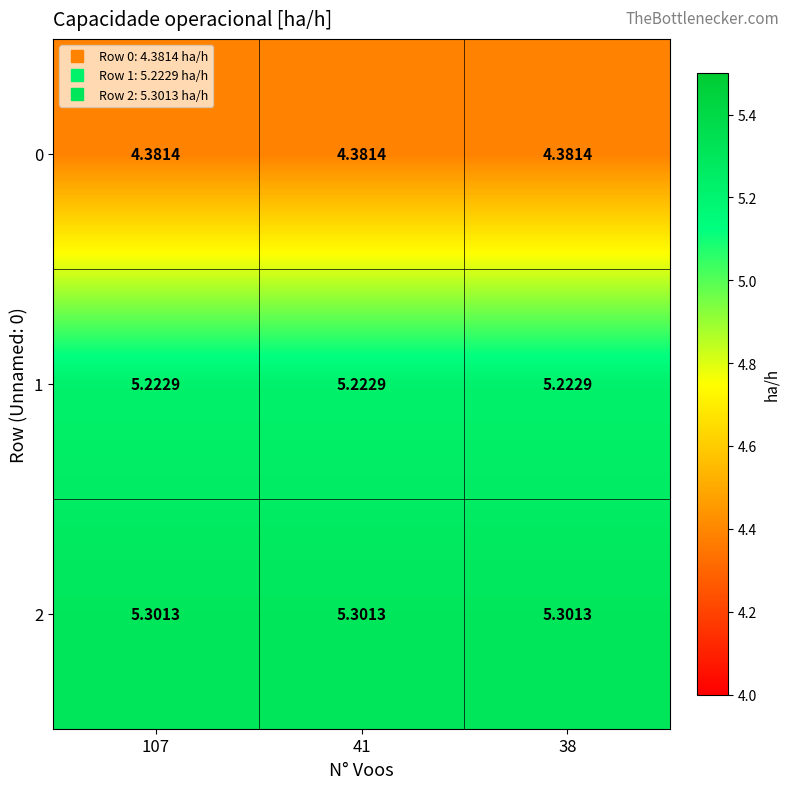

Is the value of 1 at 38 greater than the value of 0 at 107?

Yes